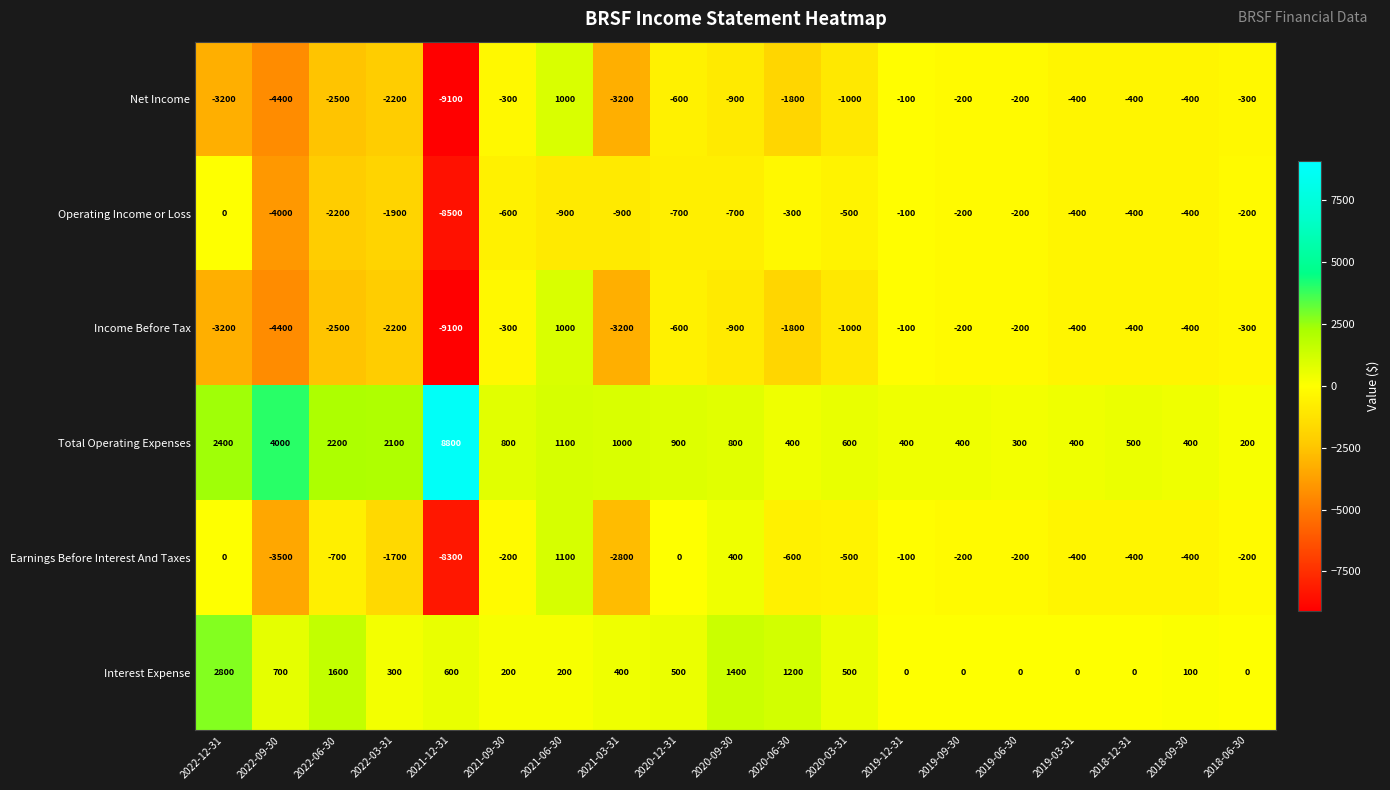

What is the spread (max minus min) of values at 2022-12-31?

6000